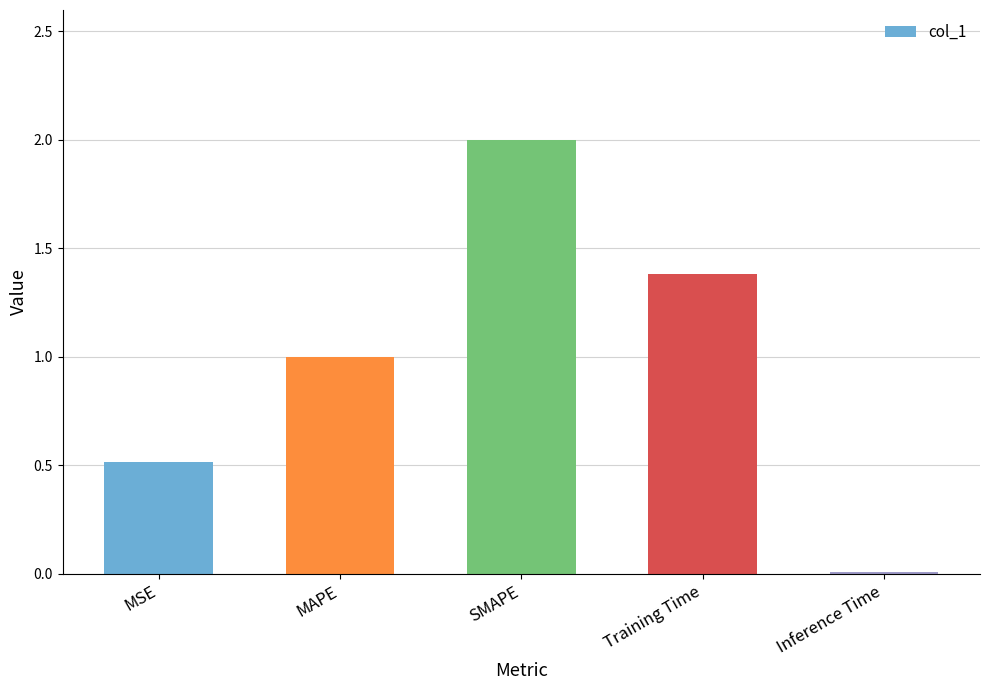

Which category has the highest value across all series?

SMAPE